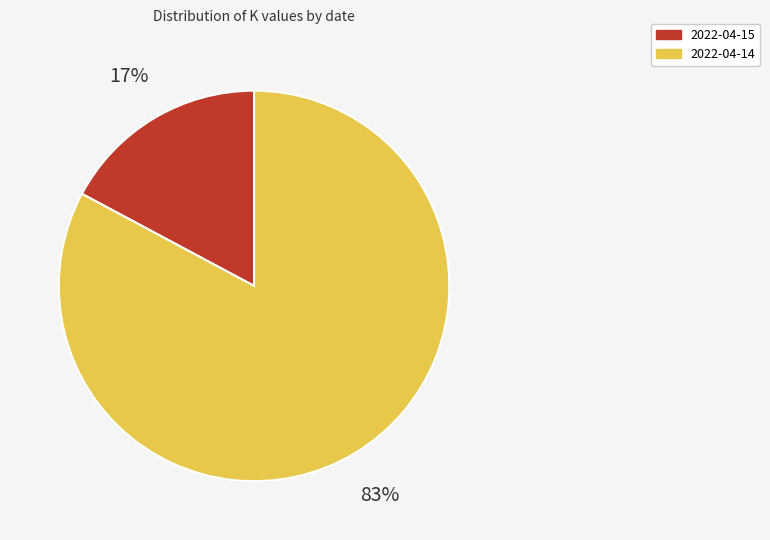

To the nearest percent, what is the combined percentage of 2022-04-14 and 2022-04-15?

100%